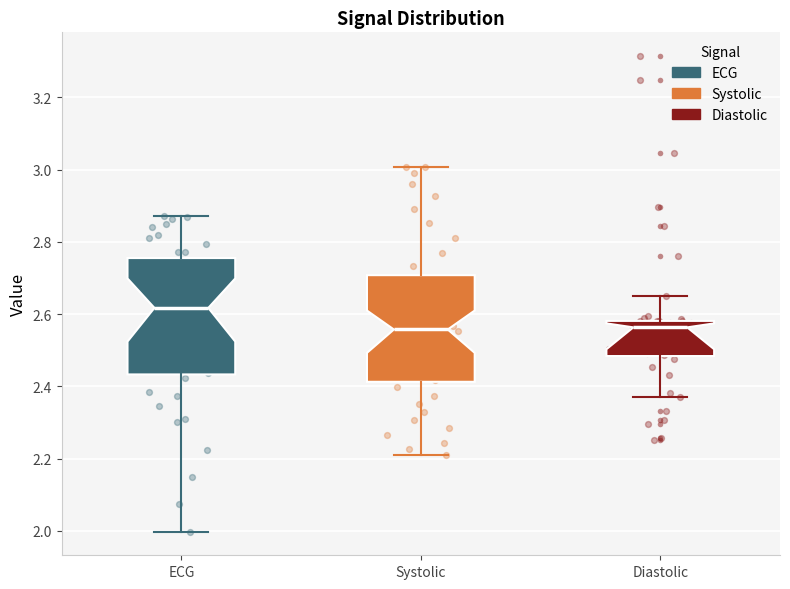

Which box's median line is the highest?

ECG